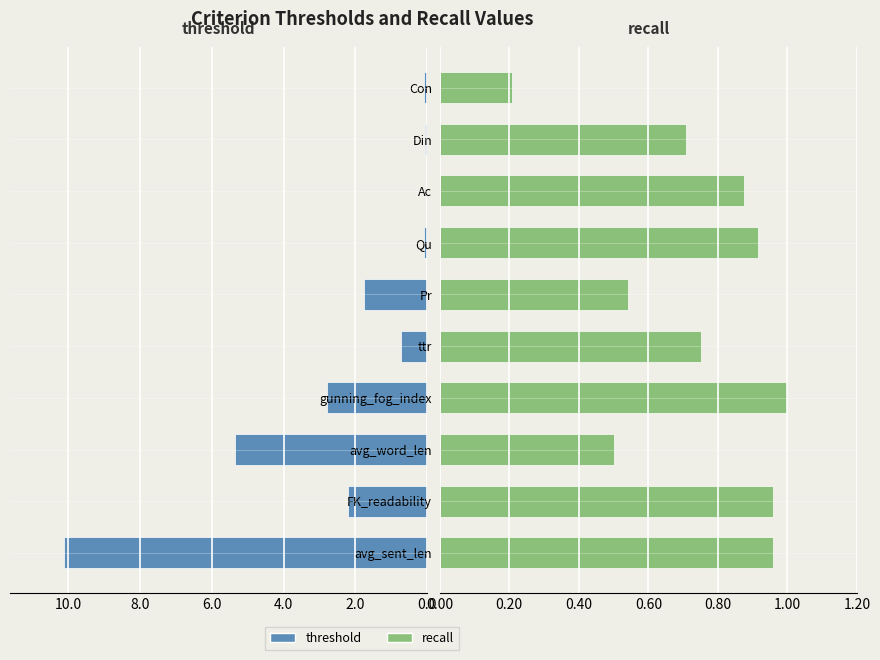

Rank the series by their average value, from highest to lowest.

threshold, recall